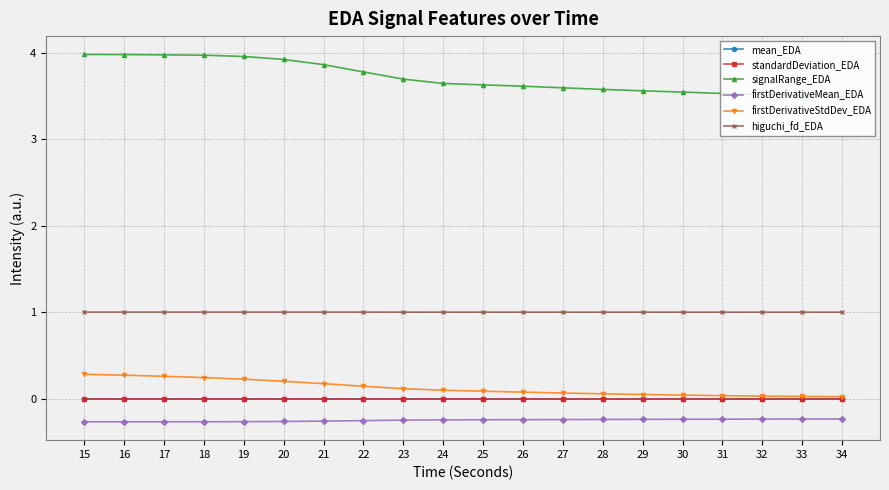

True or false: firstDerivativeMean_EDA and higuchi_fd_EDA cross at least once.

False